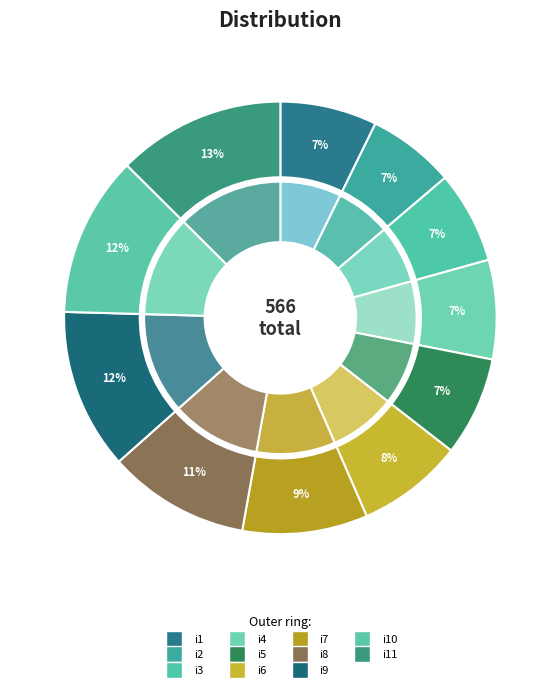

To the nearest percent, what is the difference between the largest and smallest slice percentages?

6%